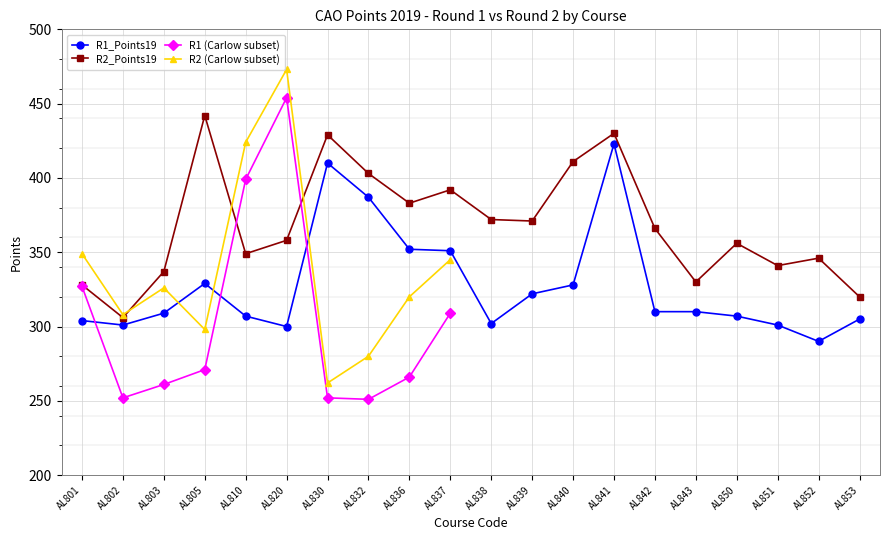

True or false: R1_Points19 and R2_Points19 cross at least once.

False